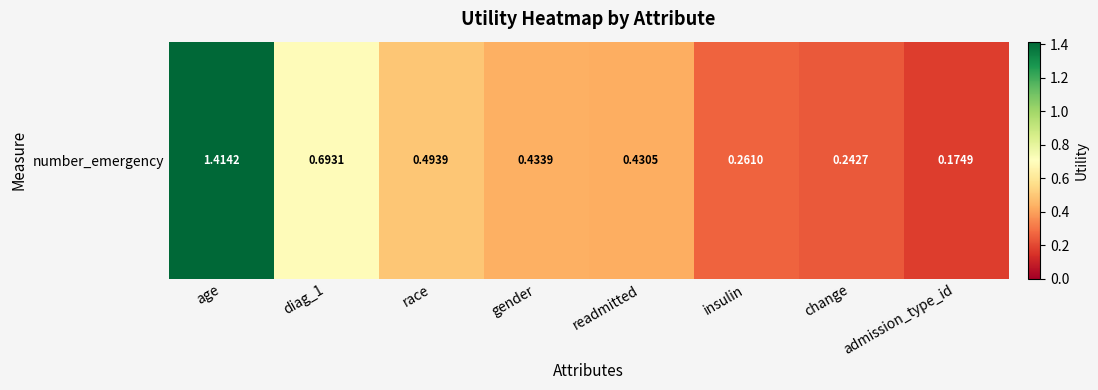

Is it true that the value at insulin is 0.1?

False